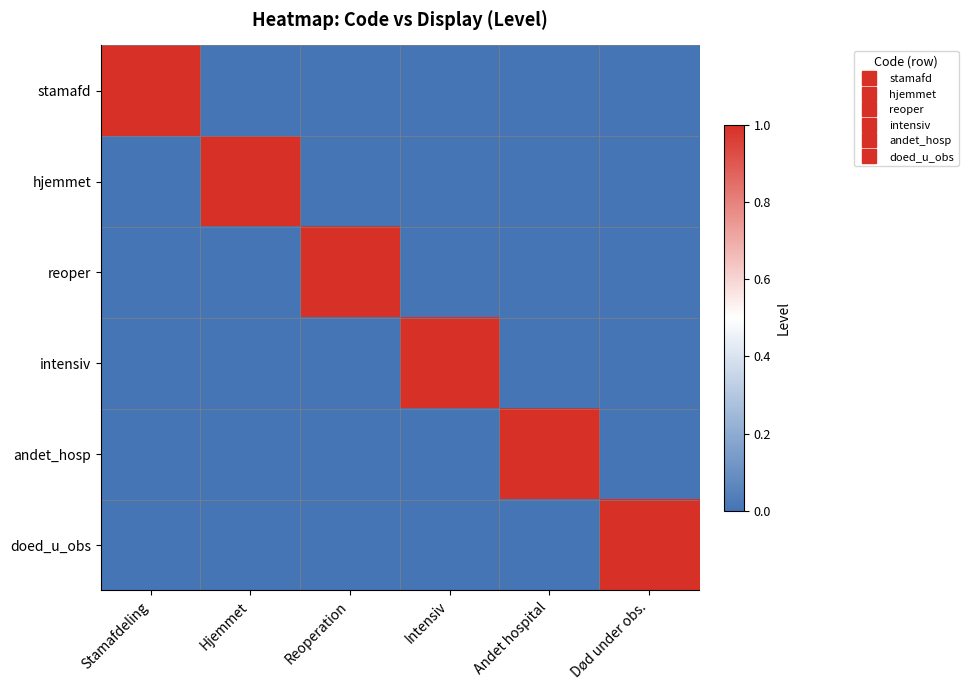

Which series has the largest range (max minus min)?

stamafd